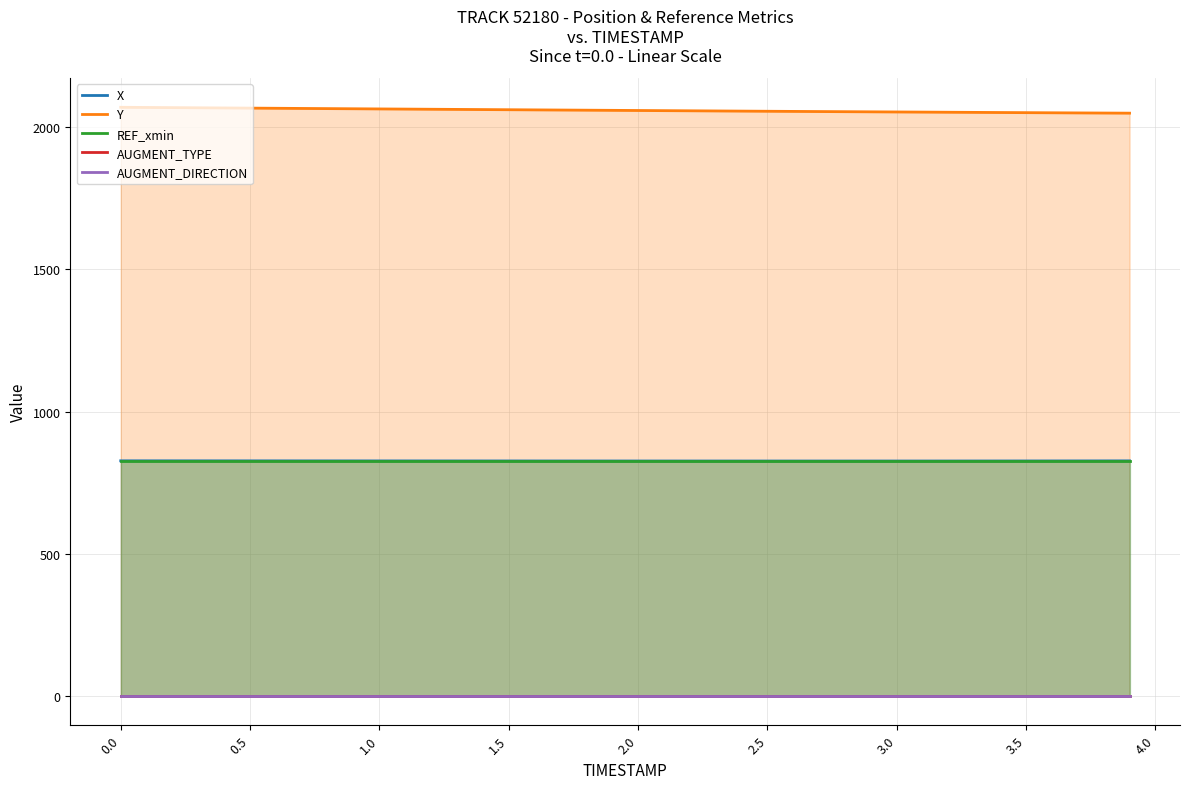

What is the lowest value of the REF_xmin series?

825.8